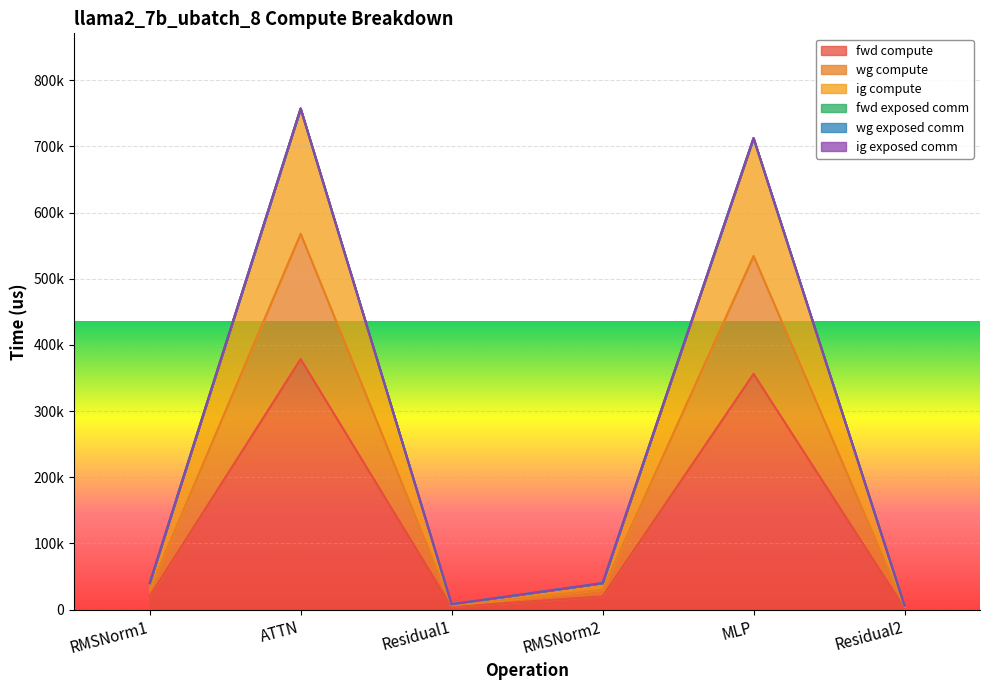

At which category is the sum across all series the highest?

ATTN